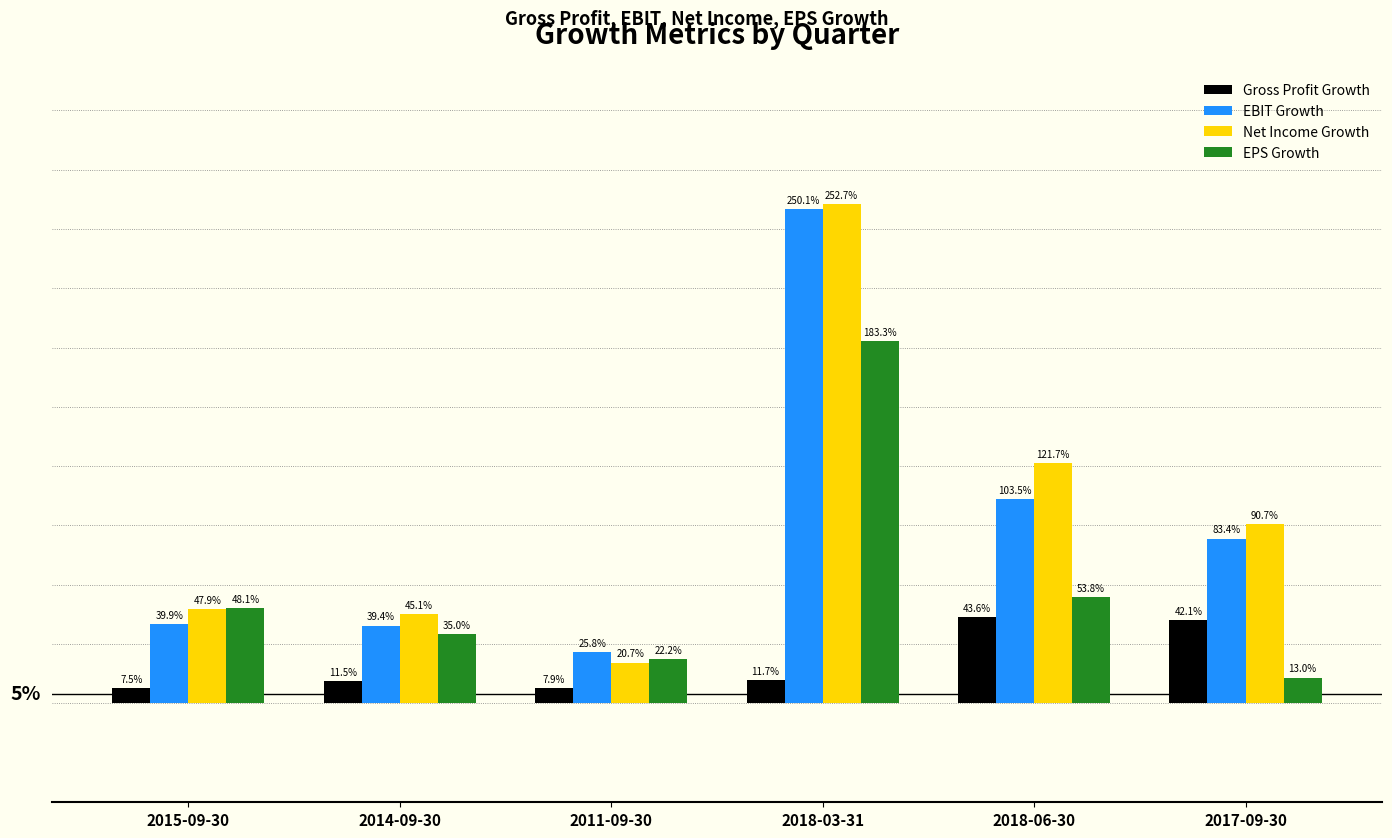

The Net Income Growth series shows 0.2 at 2011-09-30. True or false?

True